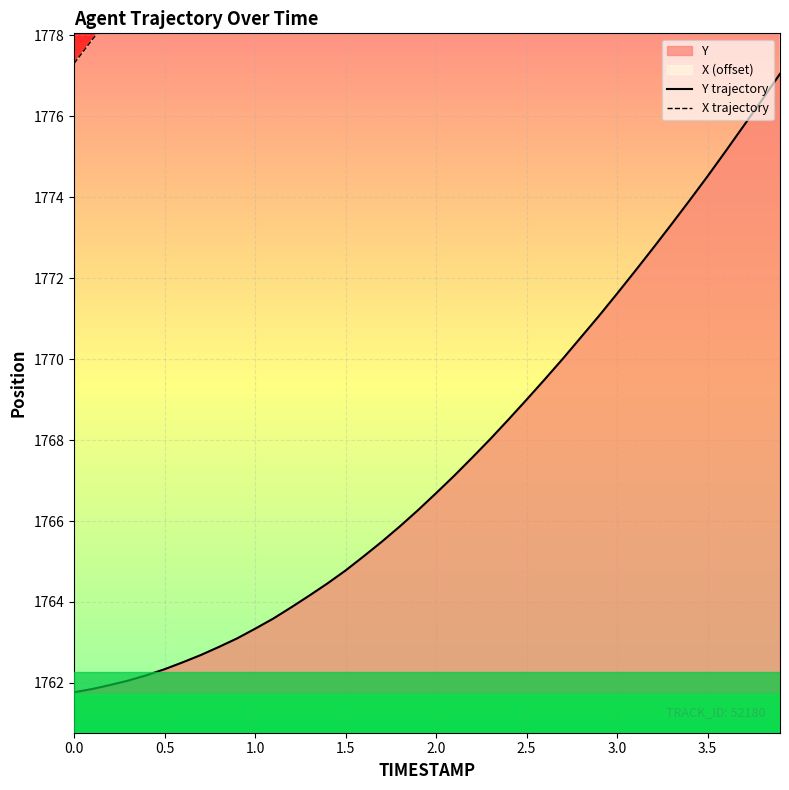

What is the minimum value for Y trajectory?

1761.8